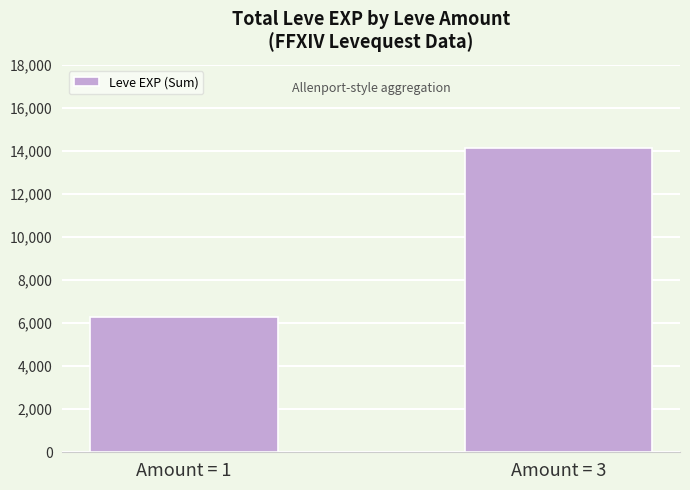

Reading left to right, list all the values displayed in this chart.

6280	14130